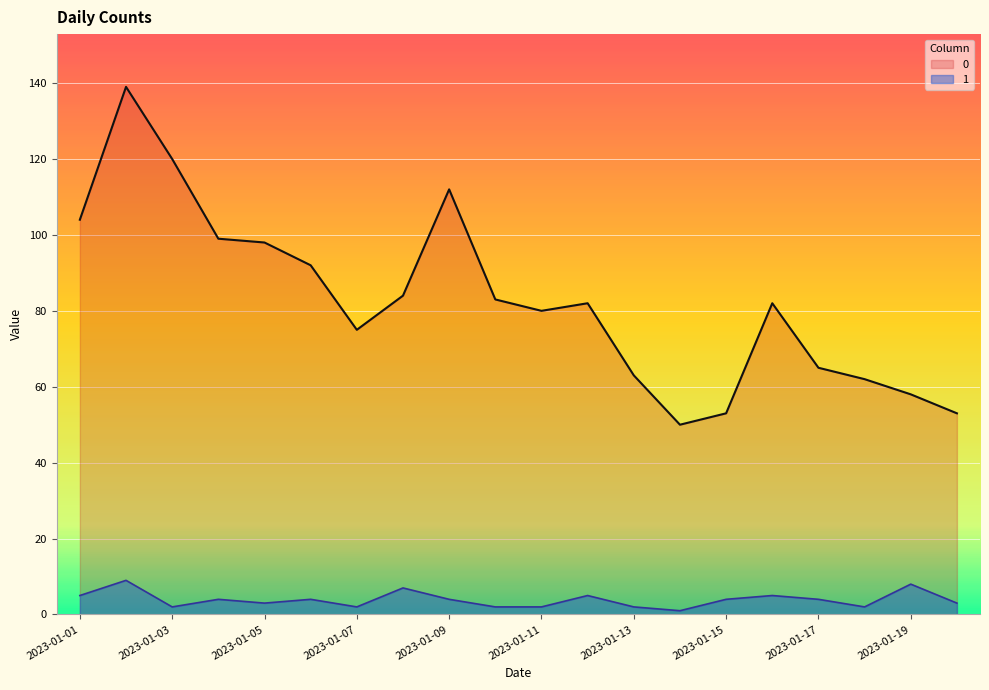

How many values in the 0 series are below 82?

9